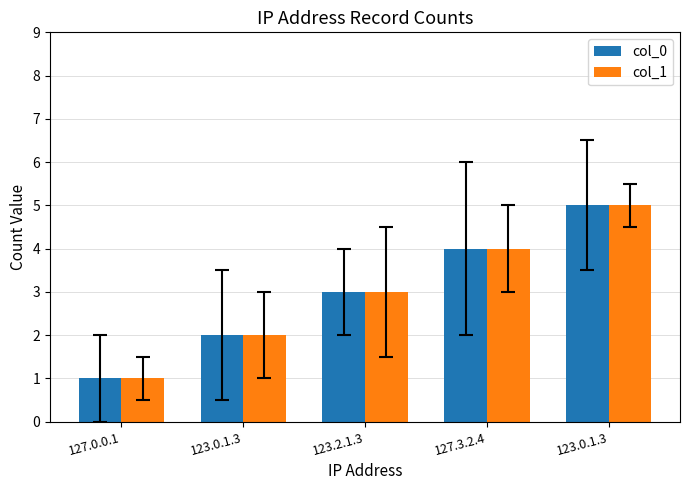

Reading left to right, what are all the values shown in this chart?

col_0: 127.0.0.1=1	123.0.1.3=2	123.2.1.3=3	127.3.2.4=4	123.0.1.3=5
col_1: 127.0.0.1=1	123.0.1.3=2	123.2.1.3=3	127.3.2.4=4	123.0.1.3=5